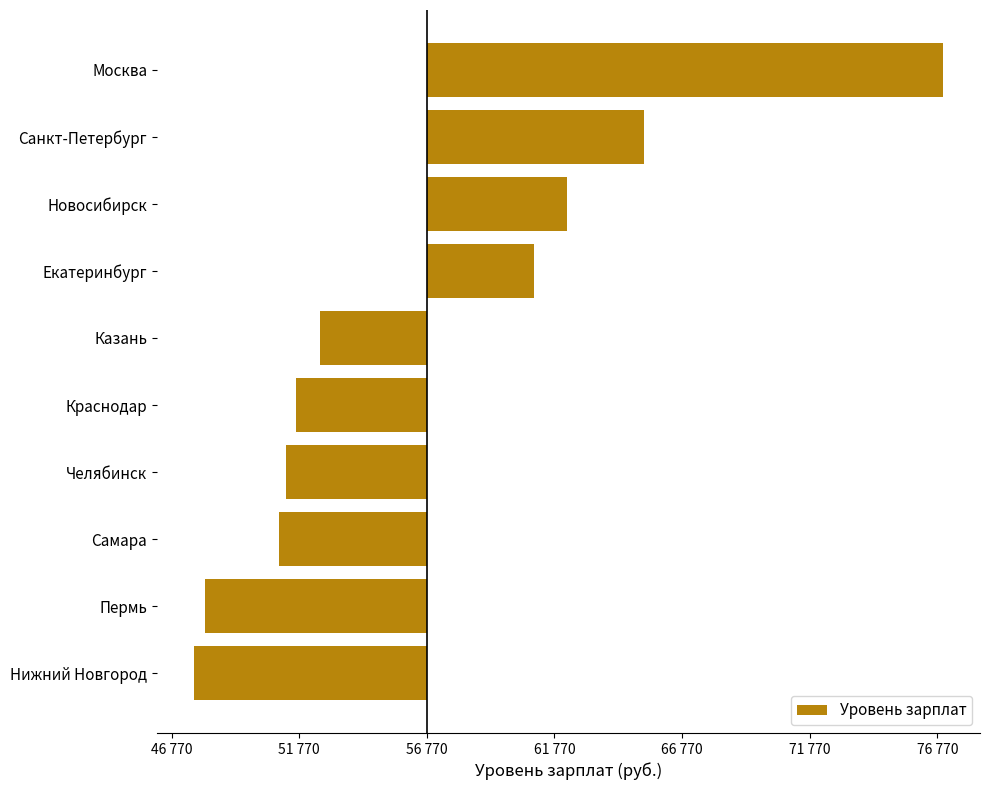

At which category does the chart reach its peak across all series?

Москва